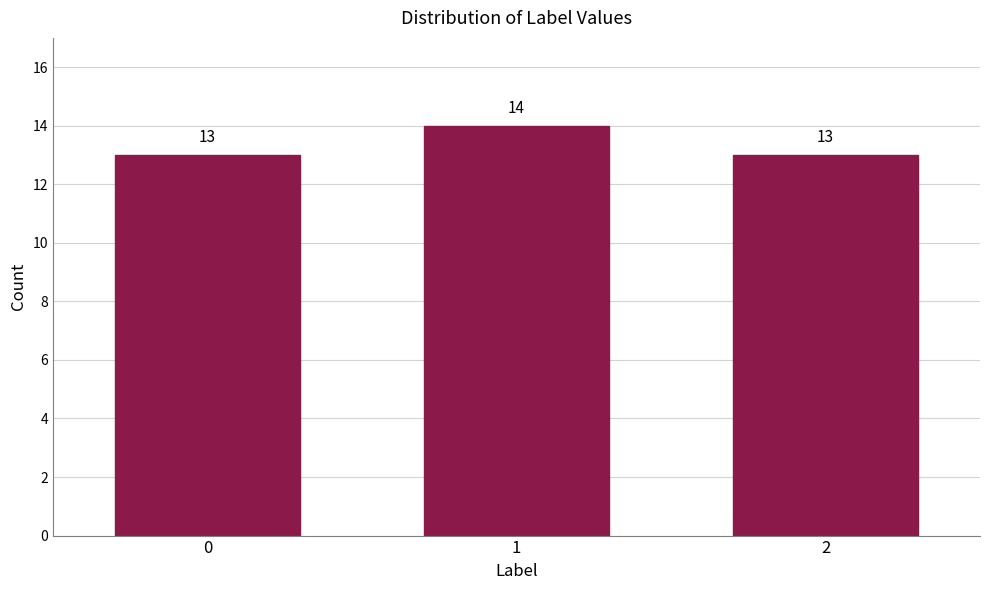

Reading right to left, list all the values displayed in this chart.

13	14	13